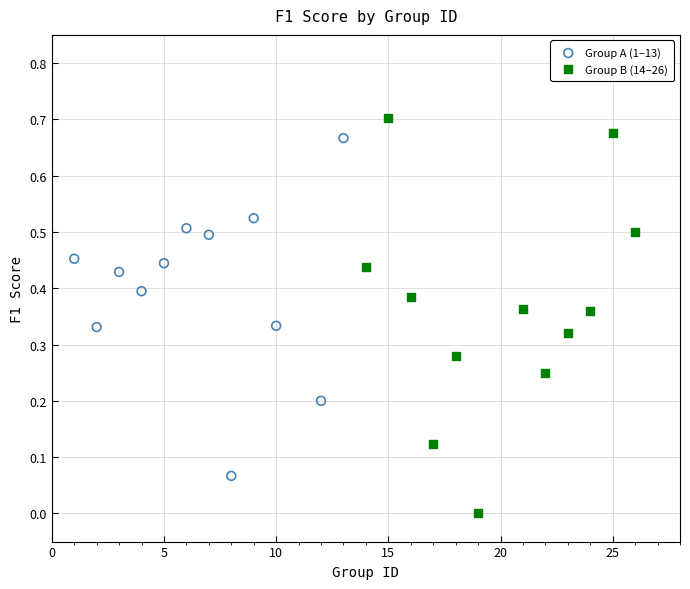

Which series reaches the minimum Y coordinate?

Group B (14–26)